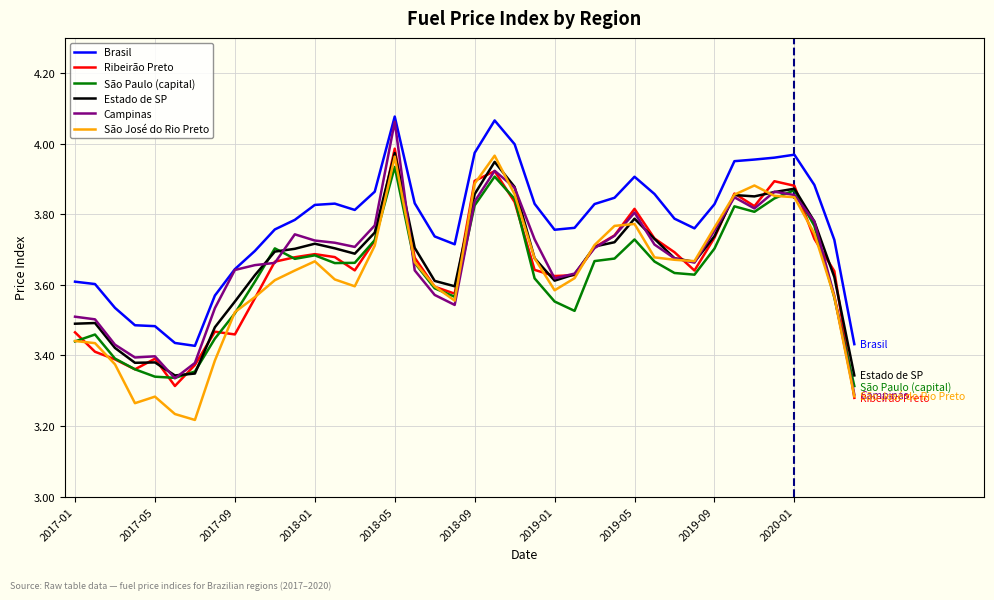

True or false: Estado de SP and Brasil cross at least once.

False